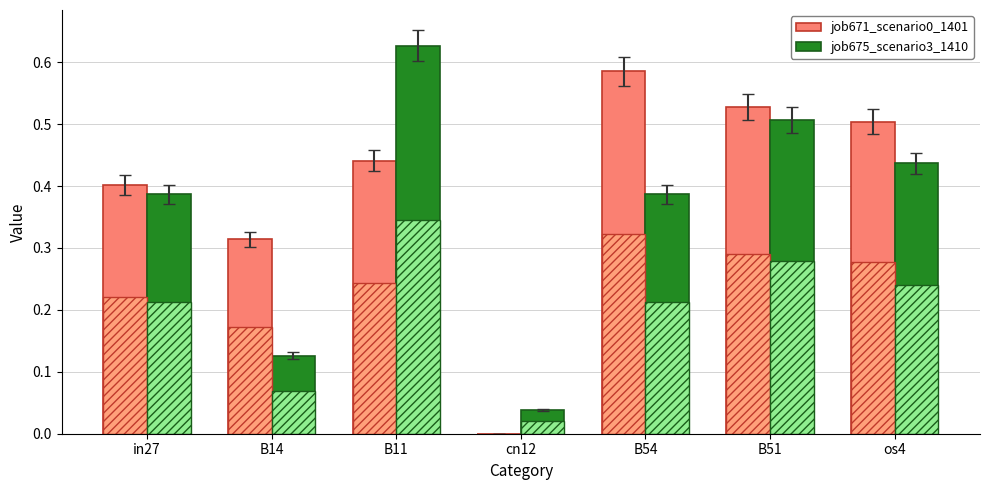

What is the difference between the maximum and minimum values in the job671_scenario0_1401 series?

0.6